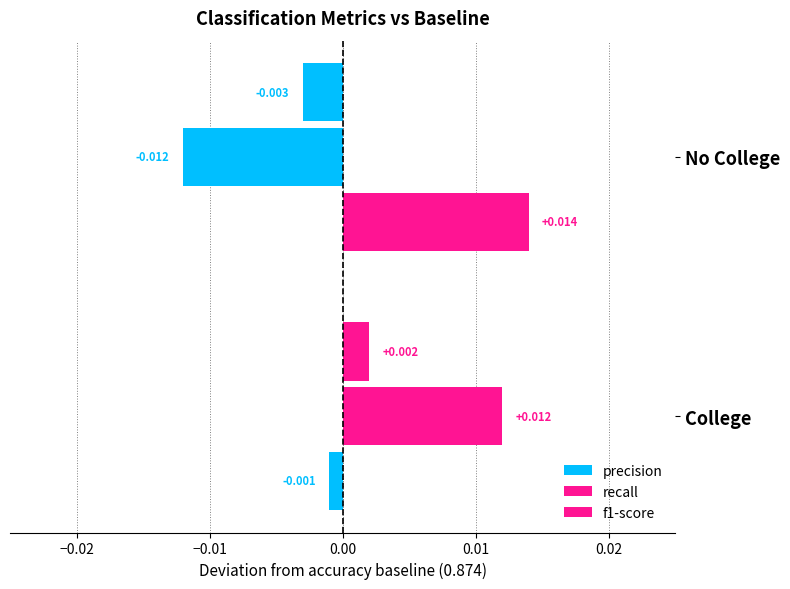

How many positive values does the precision series have?

1